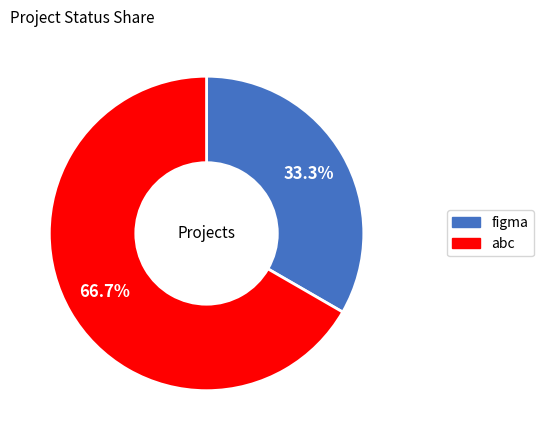

Which slice represents more than half of the pie?

abc